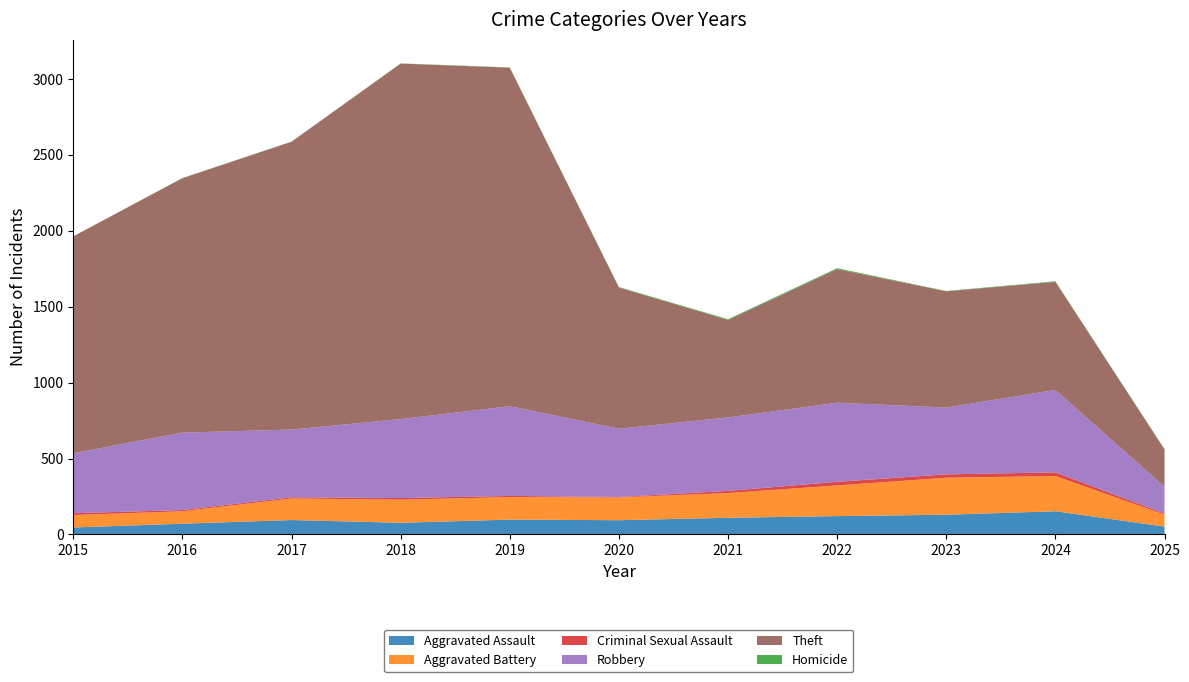

Reading left to right, list all the values displayed in this chart.

Aggravated Assault: 2015=46	2016=71	2017=95	2018=77	2019=98	2020=94	2021=110	2022=121	2023=130	2024=153	2025=52
Aggravated Battery: 2015=82	2016=82	2017=142	2018=152	2019=148	2020=150	2021=163	2022=202	2023=244	2024=232	2025=79
Criminal Sexual Assault: 2015=12	2016=8	2017=8	2018=11	2019=8	2020=3	2021=14	2022=24	2023=22	2024=24	2025=7
Robbery: 2015=395	2016=510	2017=446	2018=520	2019=591	2020=450	2021=484	2022=521	2023=440	2024=543	2025=177
Theft: 2015=1429	2016=1676	2017=1896	2018=2342	2019=2230	2020=930	2021=642	2022=880	2023=766	2024=712	2025=246
Homicide: 2015=0	2016=1	2017=1	2018=1	2019=2	2020=3	2021=5	2022=6	2023=2	2024=4	2025=1